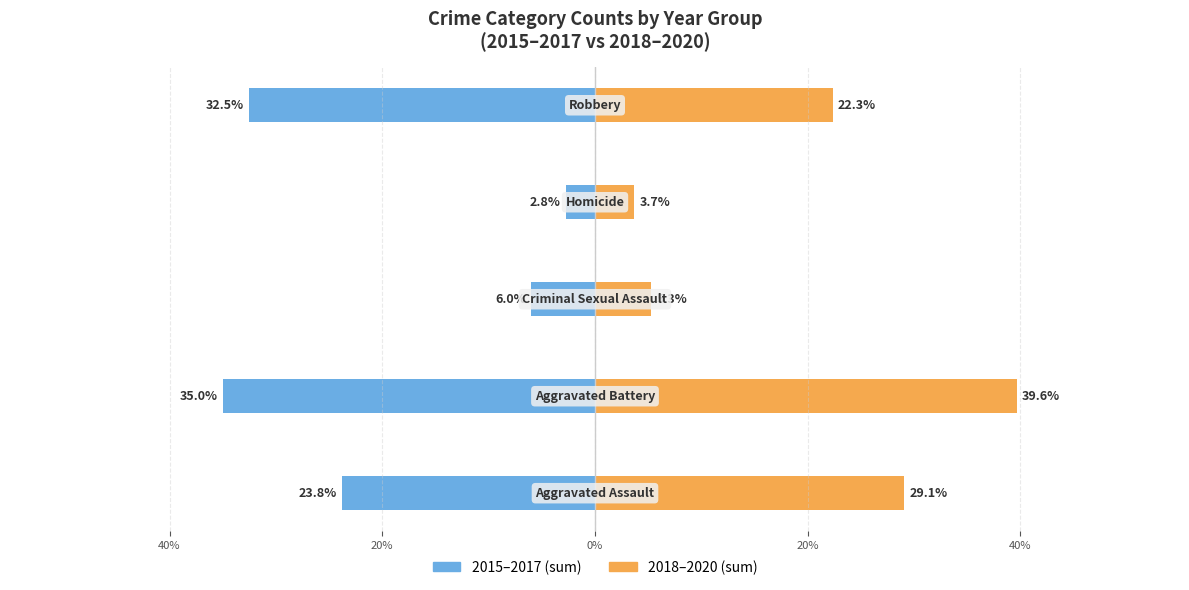

What is the difference between the highest and lowest values at 0%?

6.4